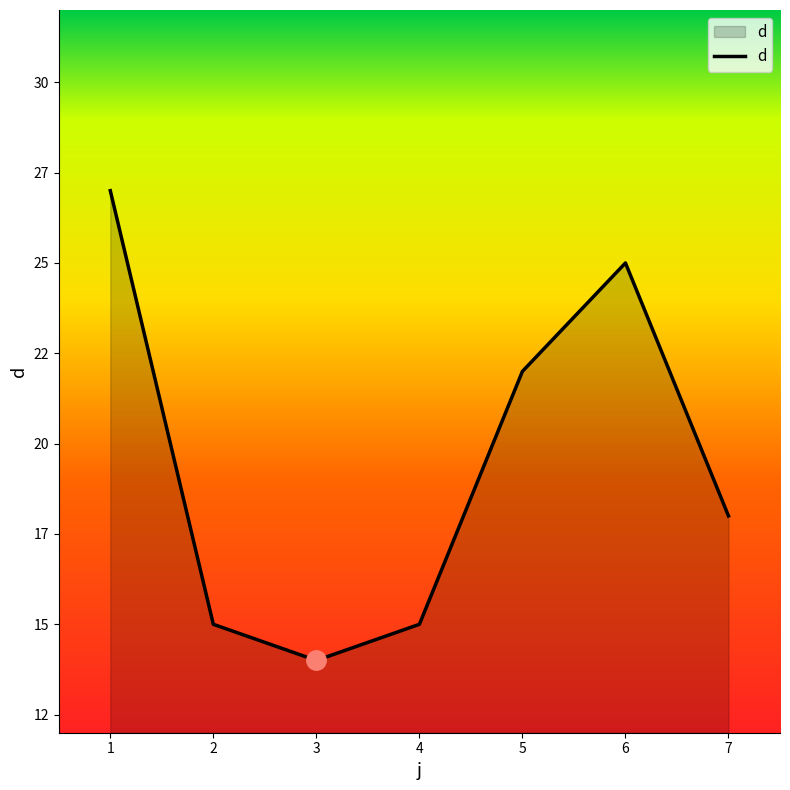

Which category has the lowest value across all series?

3